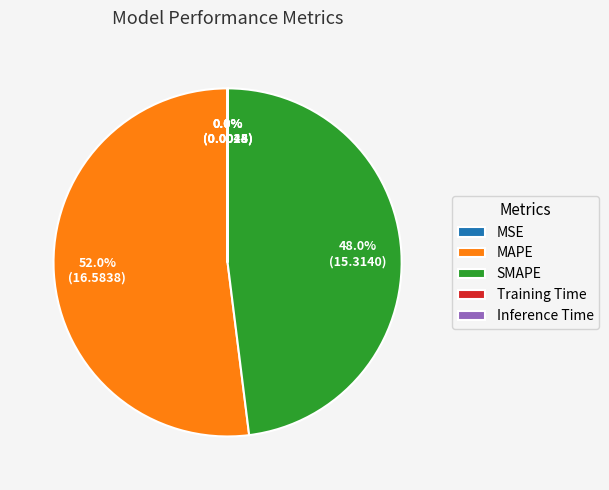

How much of the chart is everything except SMAPE?

52.0%